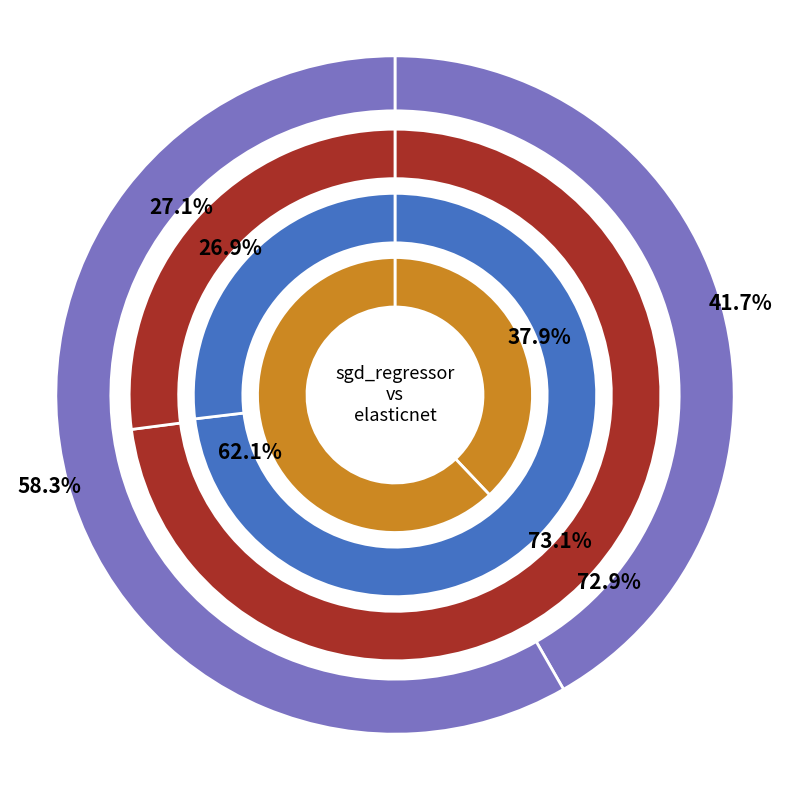

Which slice represents more than half of the pie?

elasticnet